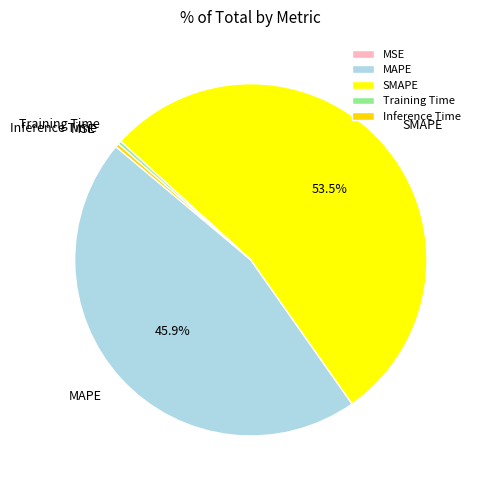

What is the largest slice in the pie chart?

SMAPE